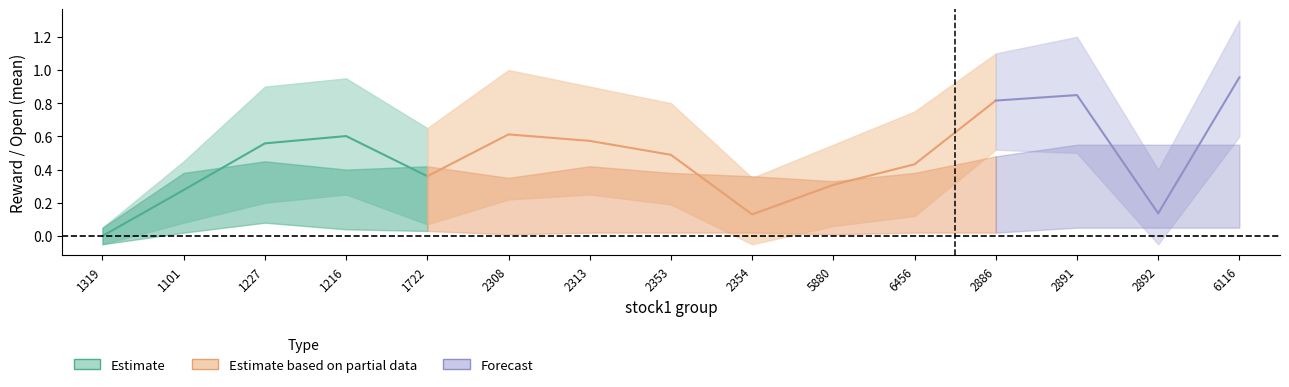

How many positive values does the mean_reward series have?

14